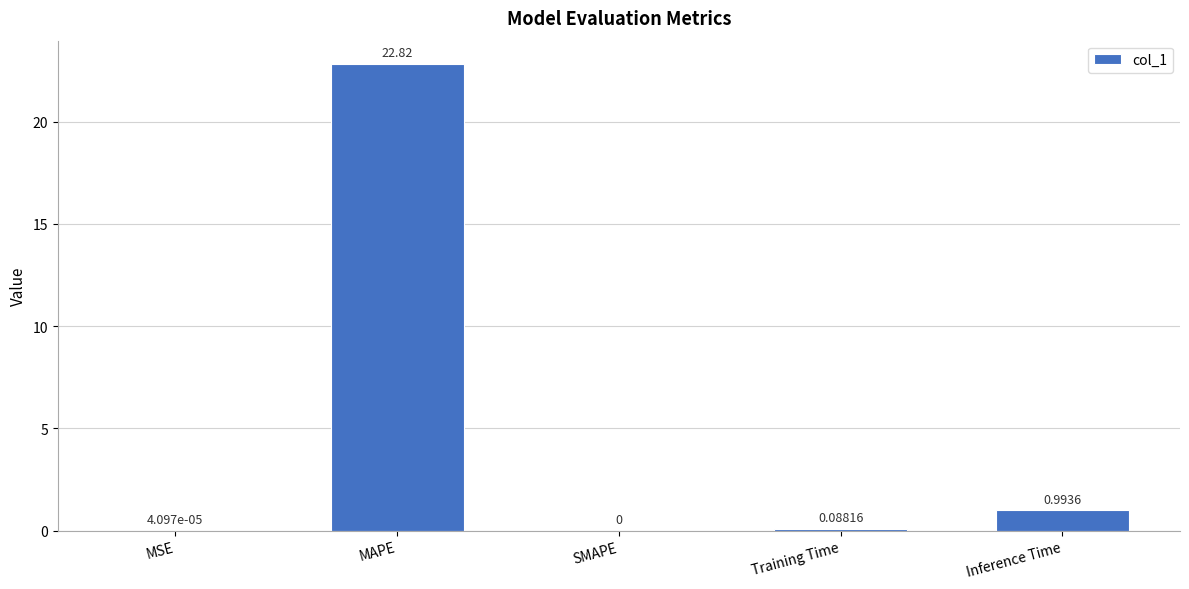

Where is the data nearest to the value 11?

Inference Time